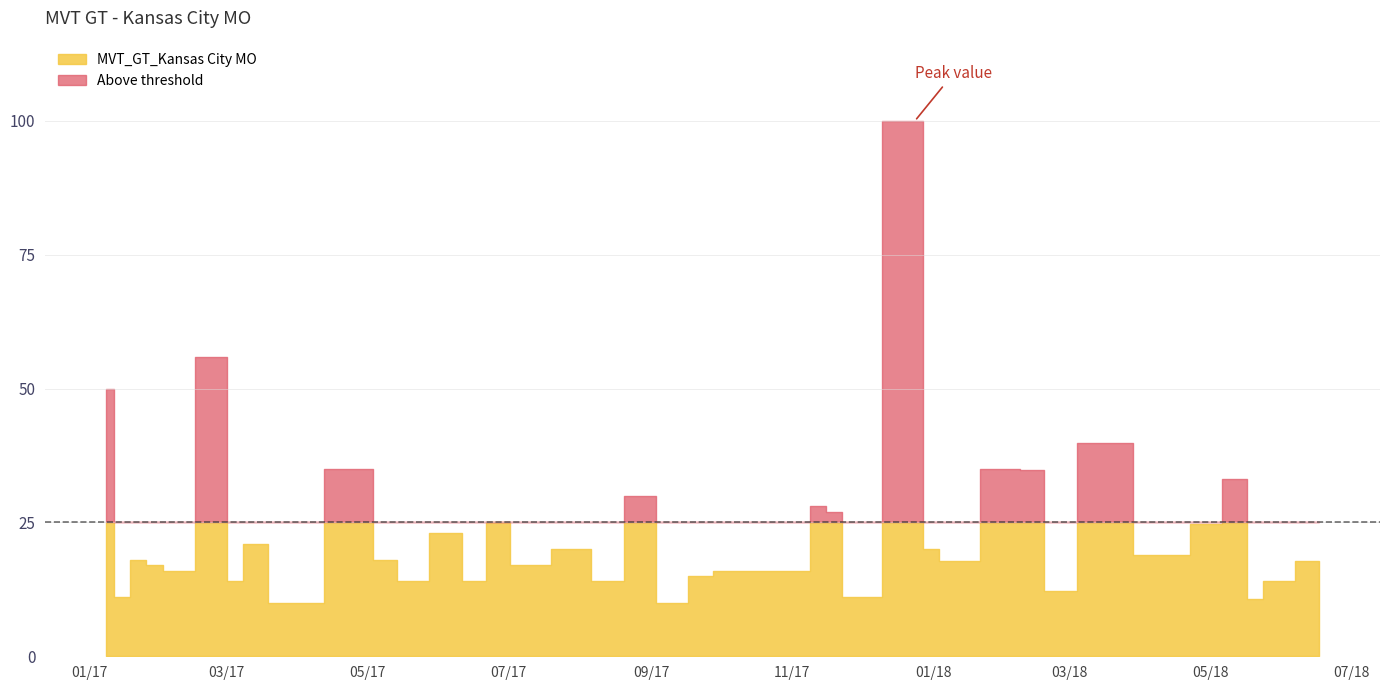

How many interior local peaks (higher than both neighbors) does the data have?

13